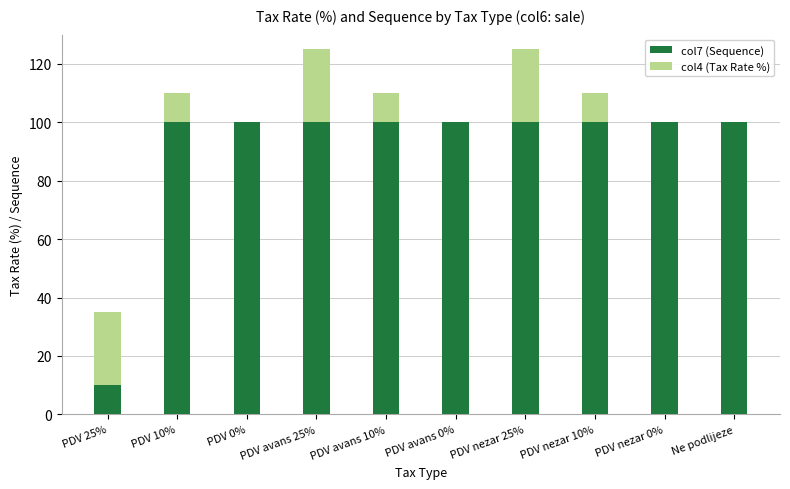

The col7 (Sequence) series shows 100 at PDV 10%. True or false?

True